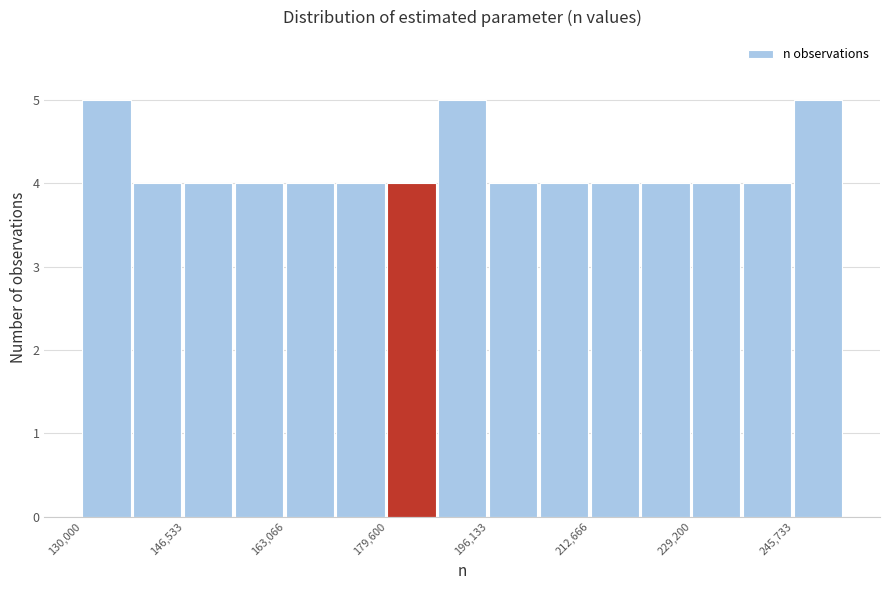

Reading left to right, transcribe this chart: for each bar, give the range it covers on the x-axis and its height. Neither the bar edges nor the heights are printed on the chart, so give them approximately, as read against the axes.

130000 to 138000: 5
138000 to 146000: 4
146000 to 154000: 4
154000 to 164000: 4
164000 to 172000: 4
172000 to 180000: 4
180000 to 188000: 4
188000 to 196000: 5
196000 to 204000: 4
204000 to 212000: 4
212000 to 220000: 4
220000 to 230000: 4
230000 to 238000: 4
238000 to 246000: 4
246000 to 254000: 5